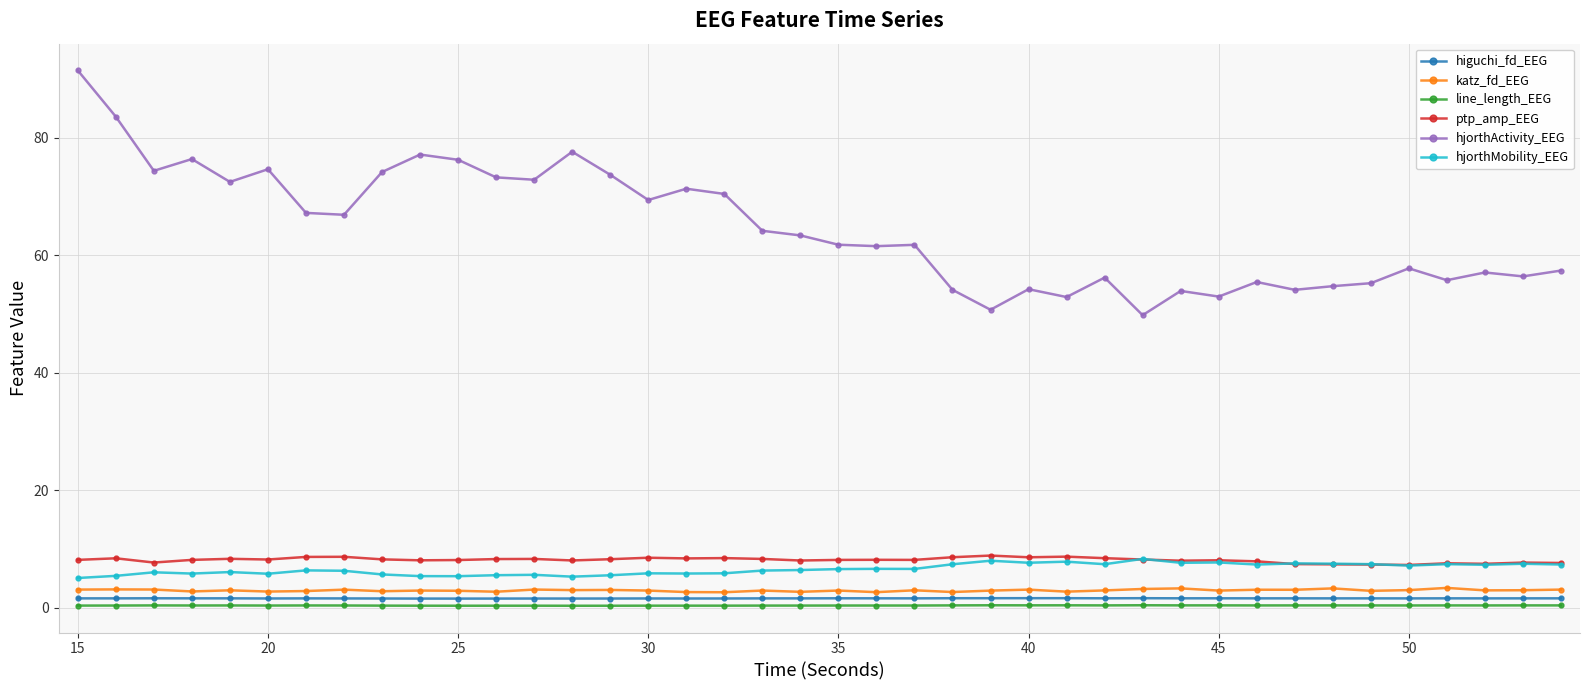

Which series has the largest total across all categories?

hjorthActivity_EEG